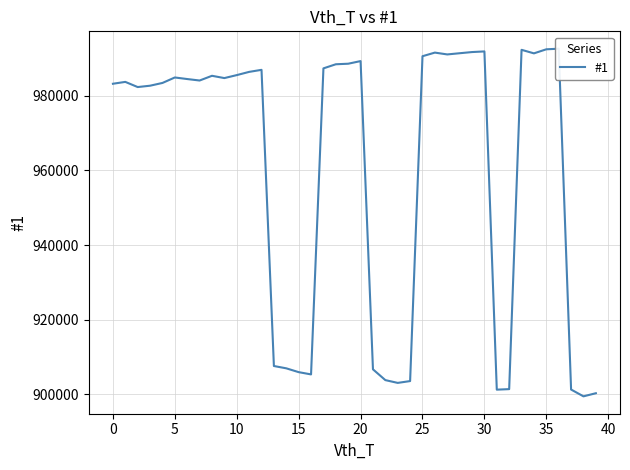

What is the value of the 25th point from the left?

903532